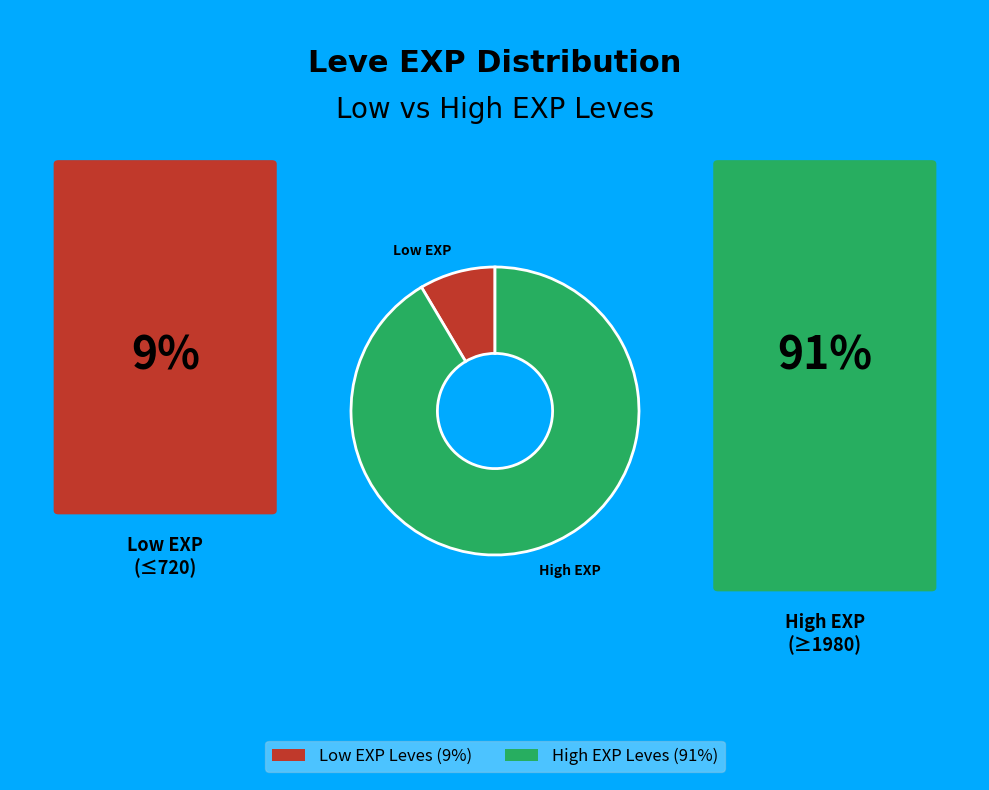

Is there a majority slice in this chart?

Yes